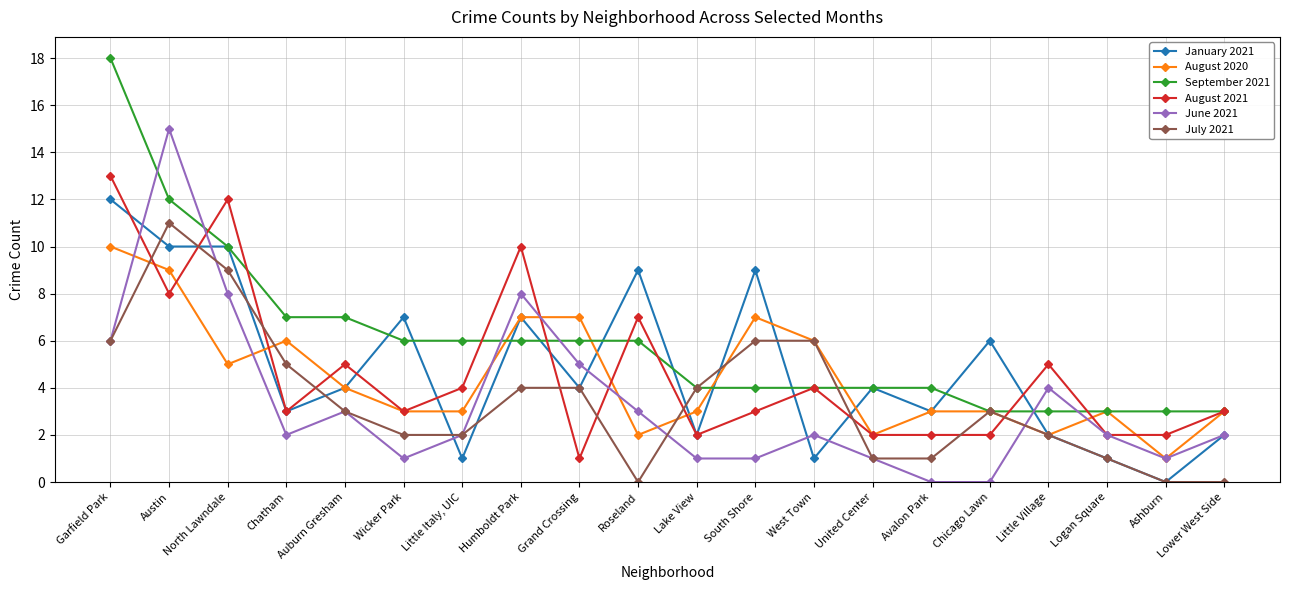

Between Wicker Park and United Center, which series saw the biggest shift?

January 2021